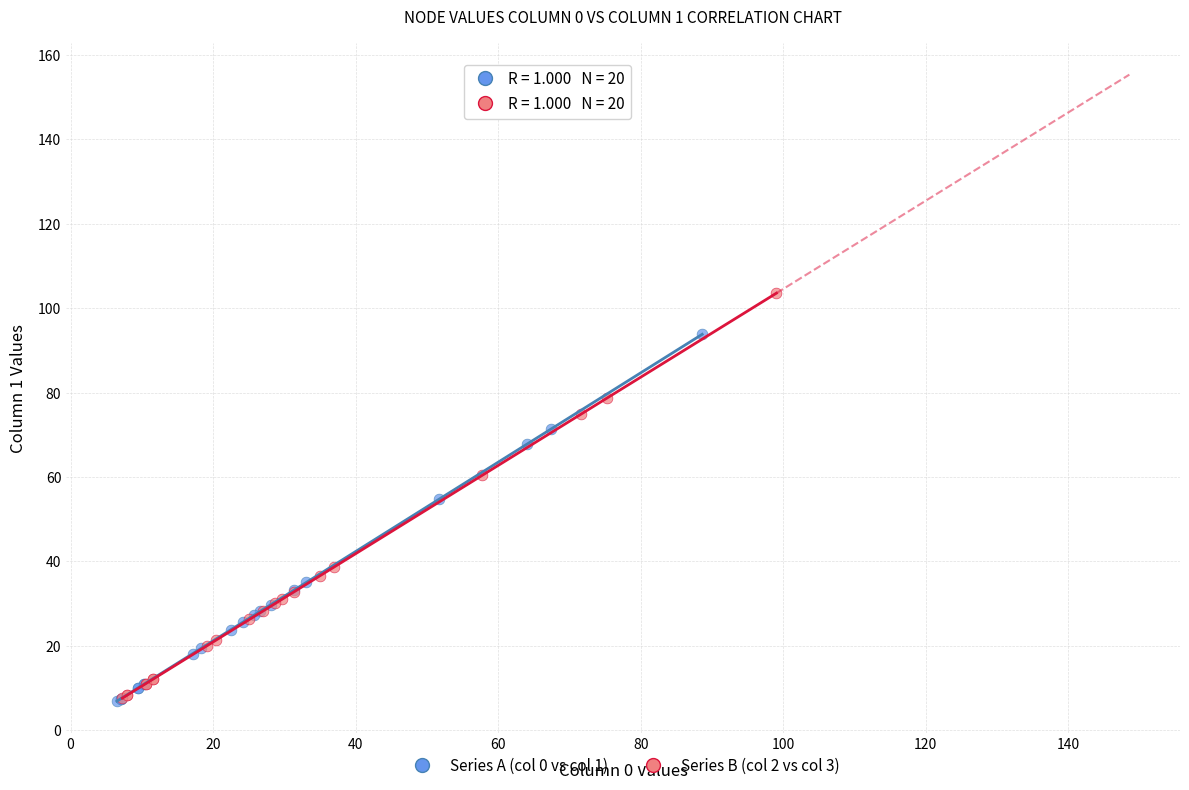

What are all the series names shown in the legend?

Series A (col 0 vs col 1), Series B (col 2 vs col 3)